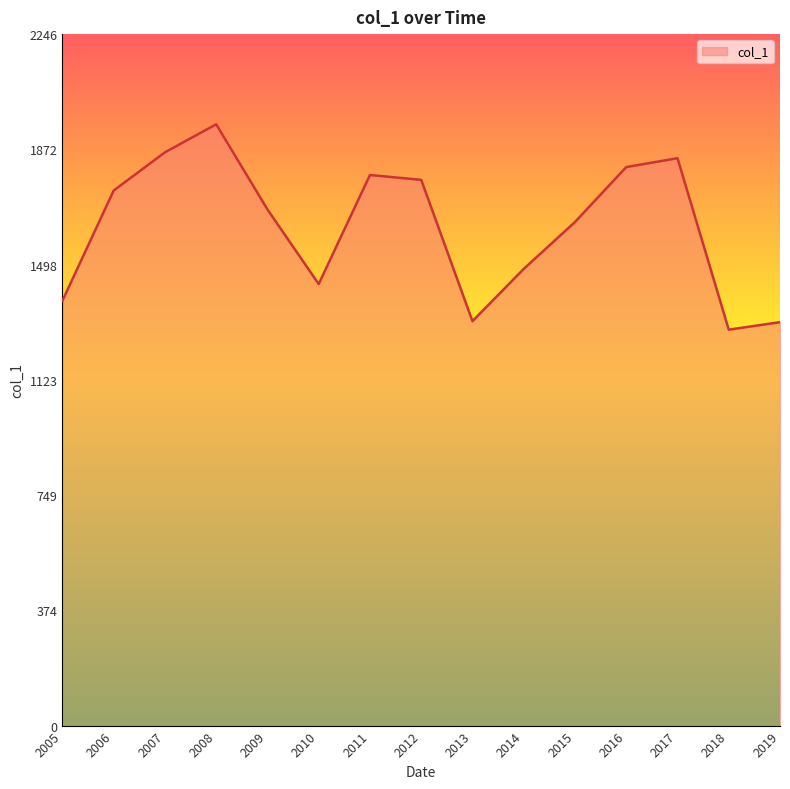

How many lines are shown in the chart?

1